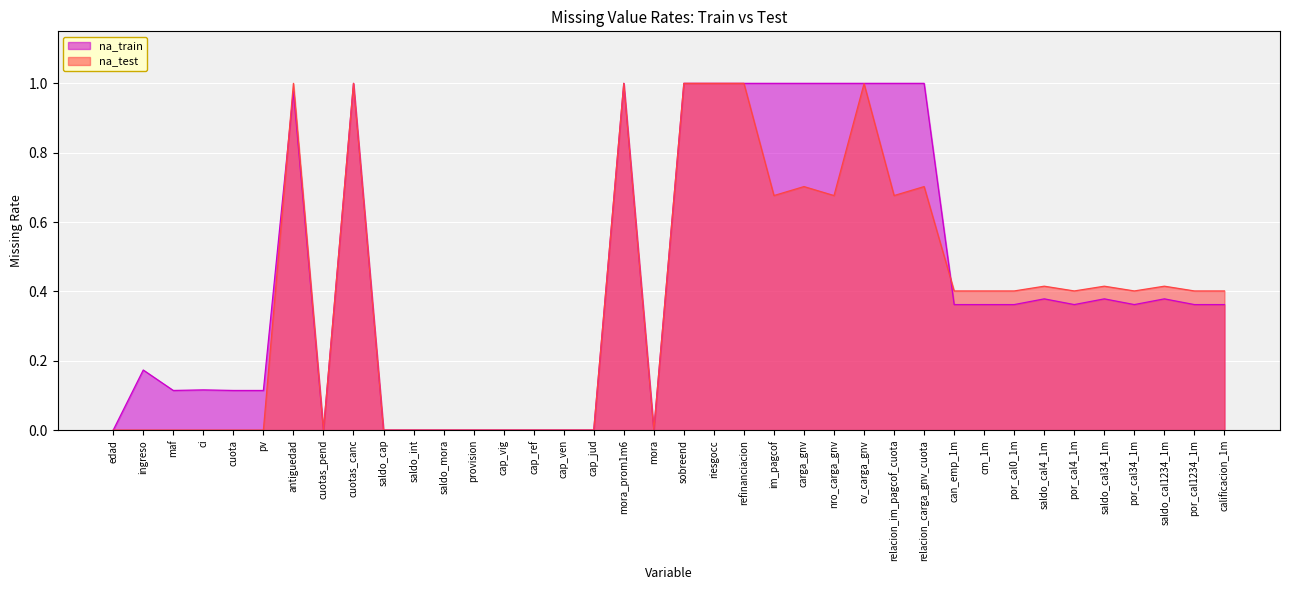

Rank the series by their average value, from highest to lowest.

na_train, na_test